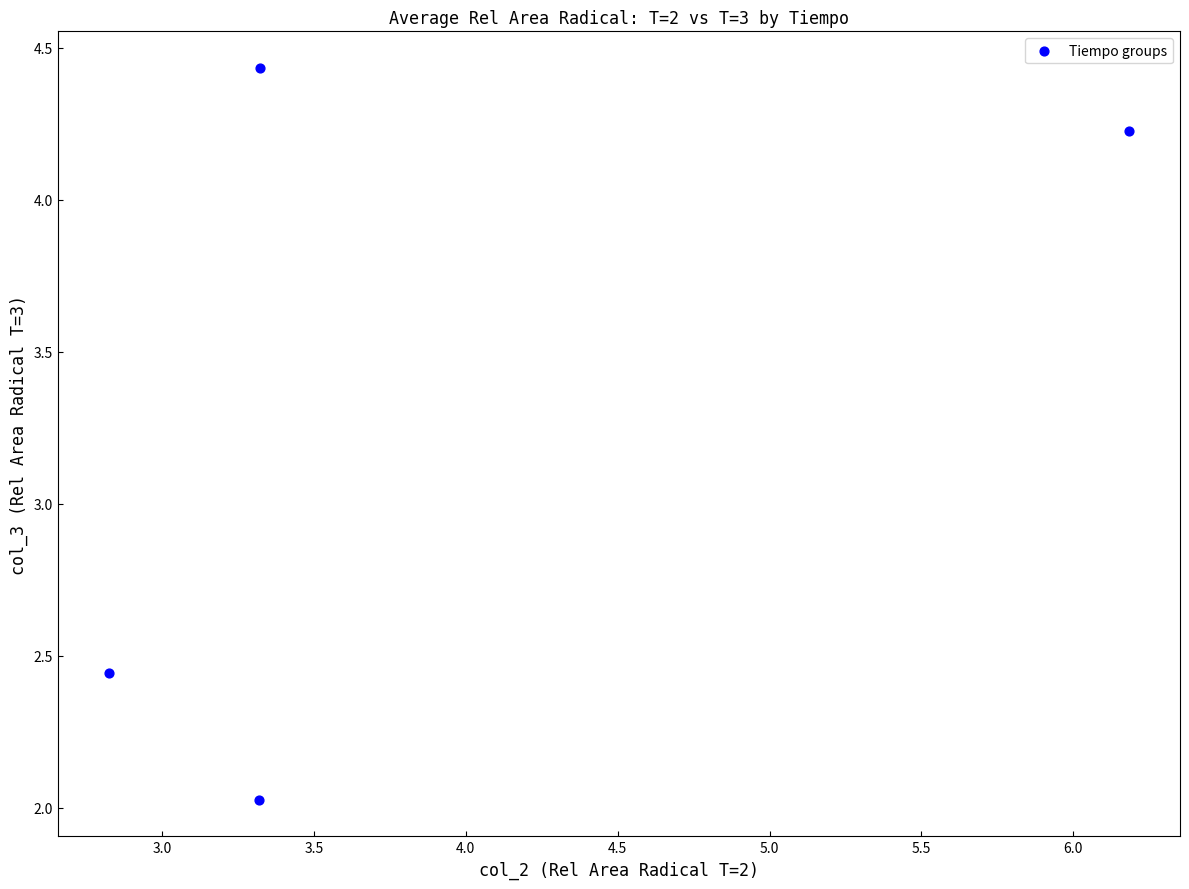

What is the average X value?

3.9